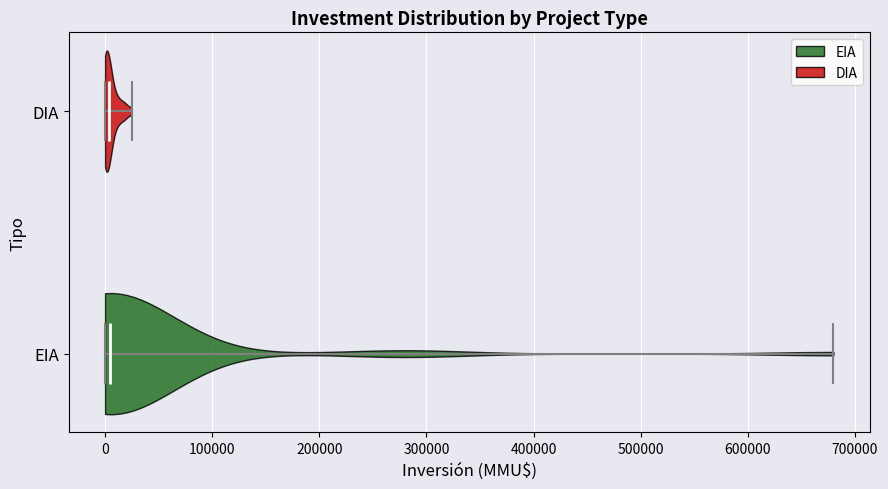

What is the highest point the violin for EIA reaches on the x-axis? The values are not printed on the chart, so give them approximately, as read against the axis.

680000